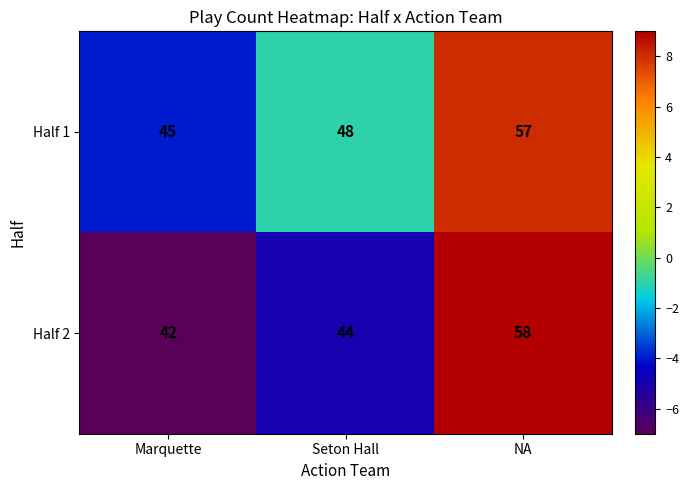

Rank the series by their average value, from highest to lowest.

Half 1, Half 2